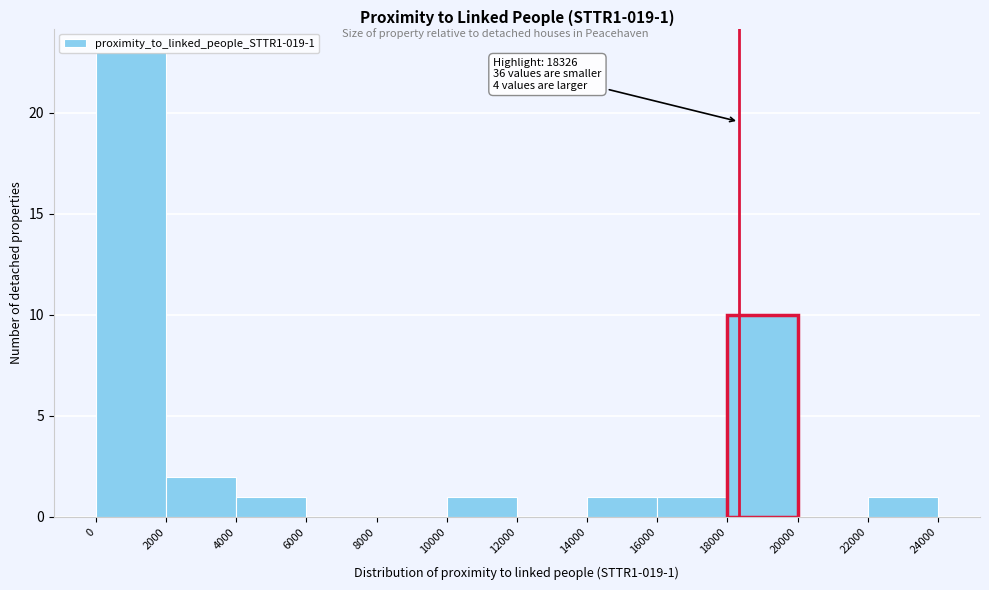

Over which range of the x-axis is the bar tallest?

0 to 2000